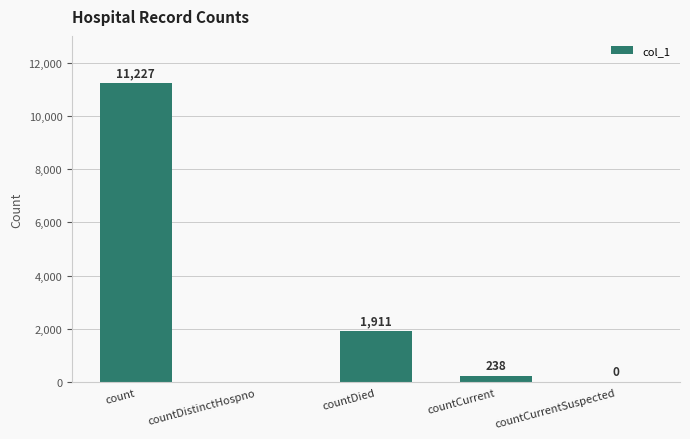

Reading left to right, list all the values displayed in this chart.

count=11227	countDistinctHospno=0	countDied=1911	countCurrent=238	countCurrentSuspected=0